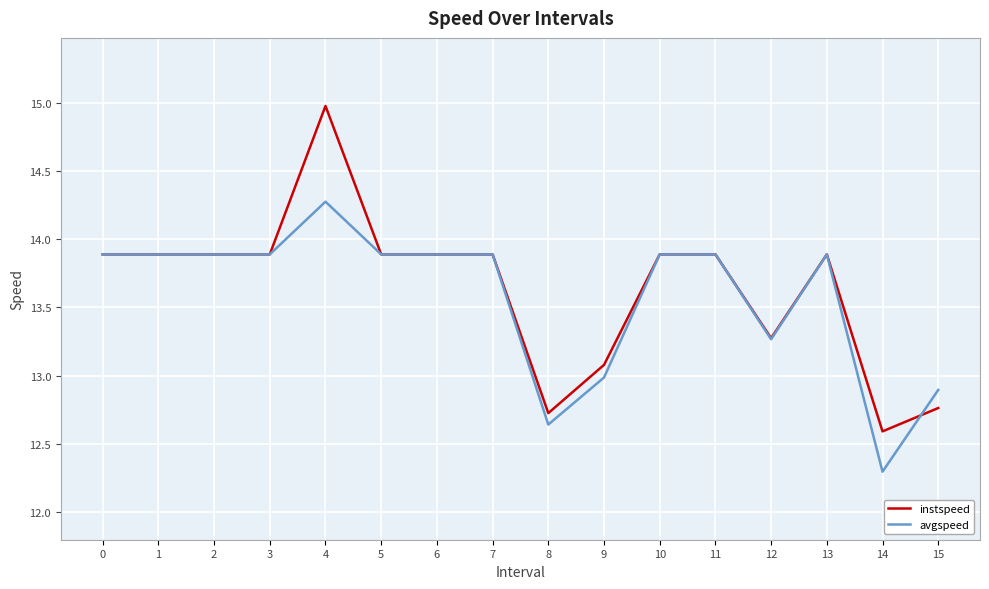

After their last crossing, which series has the higher values: instspeed or avgspeed?

avgspeed